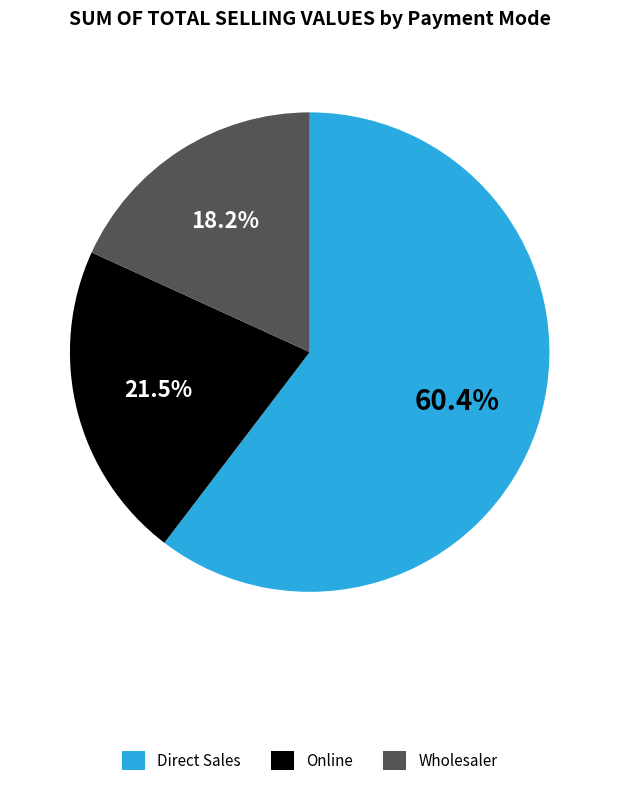

What is the smallest slice in the pie chart?

Wholesaler